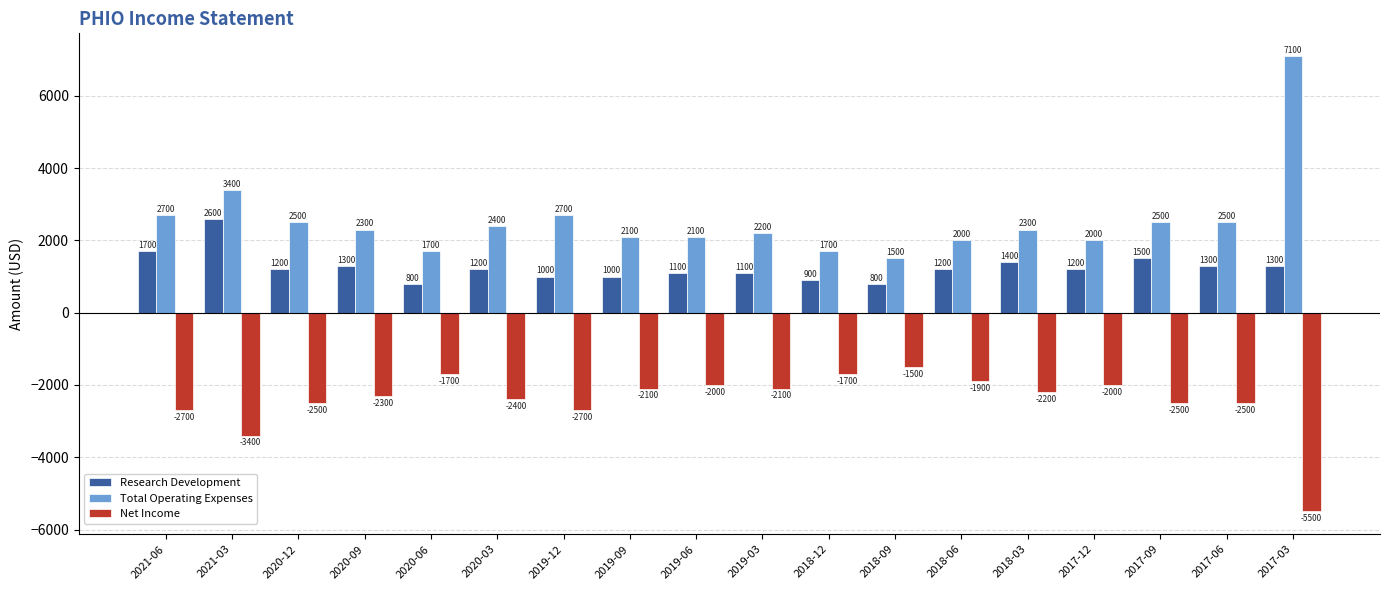

True or false: Total Operating Expenses has a value of 2400 at 2020-03.

True